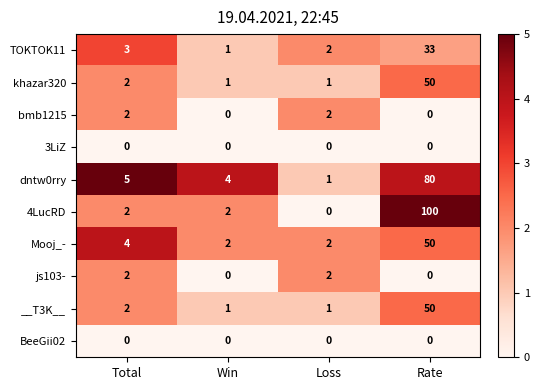

What is the sum of all dntw0rry values?

90